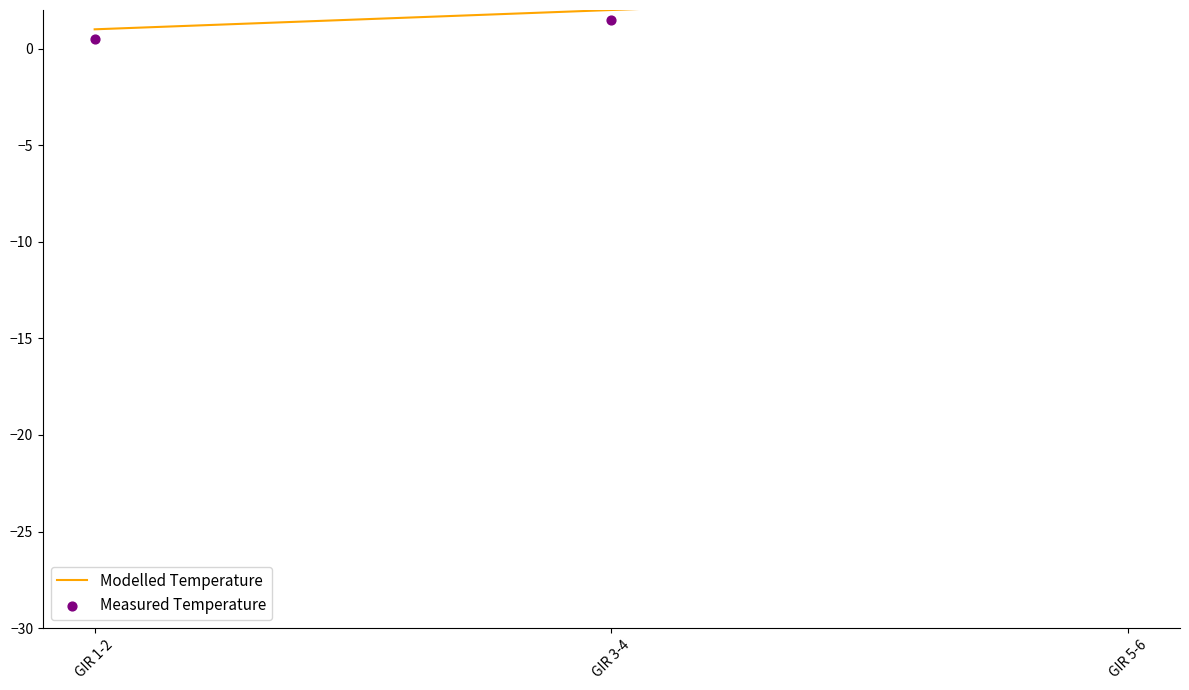

Which series contains the lowest Y value?

Measured Temperature